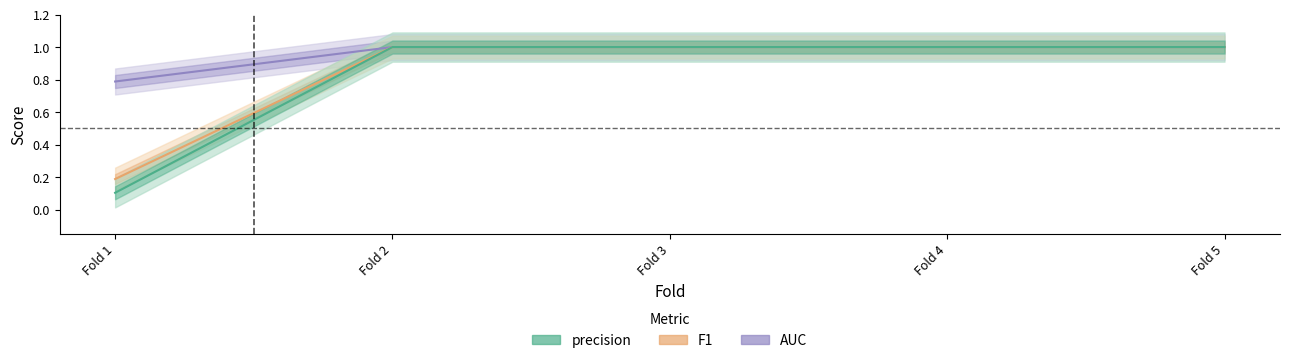

How many values in the AUC series are below 1?

1